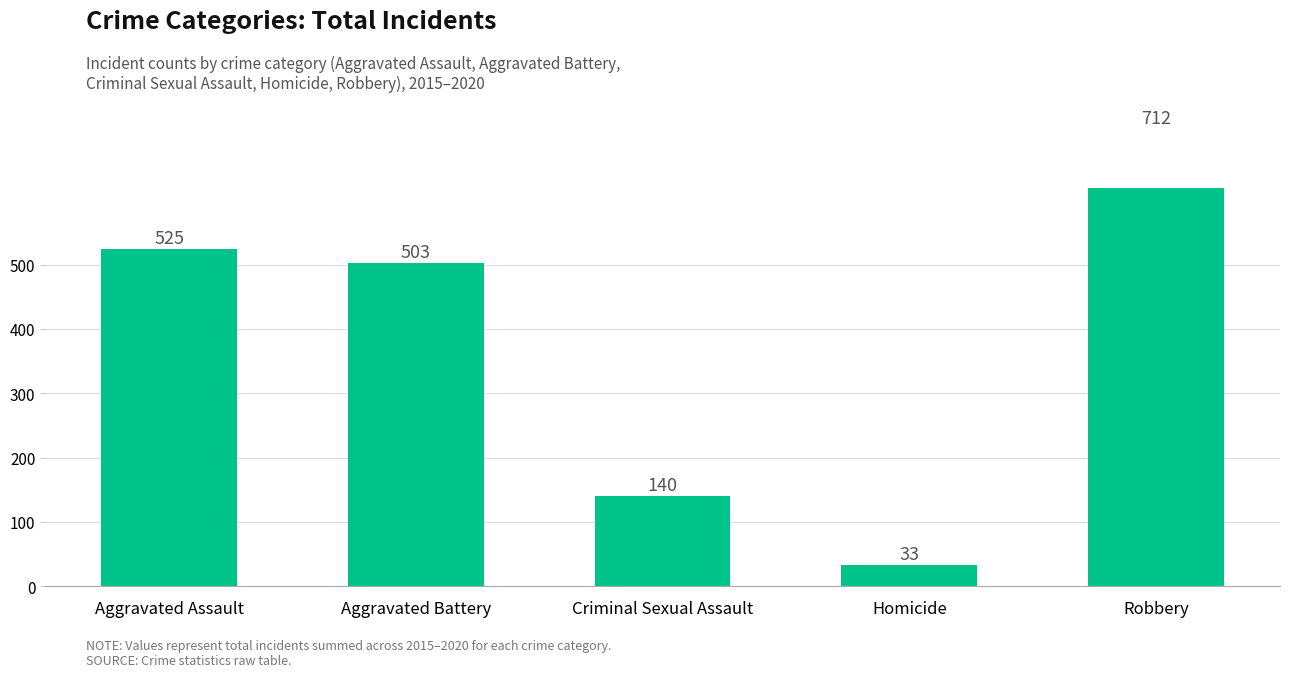

The value at Criminal Sexual Assault is 140. True or false?

True